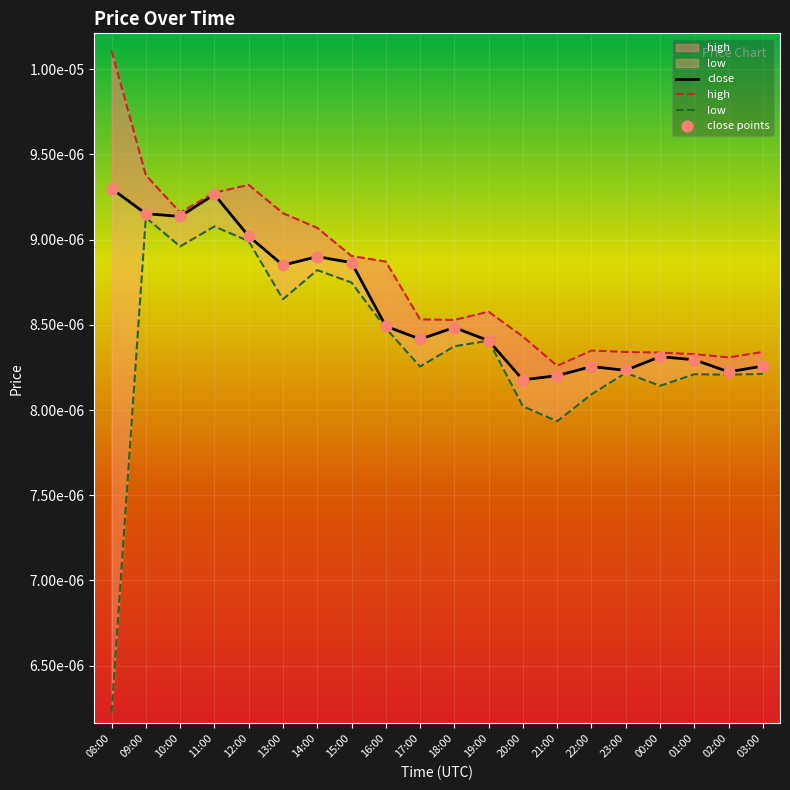

Which series contains the highest Y value?

high